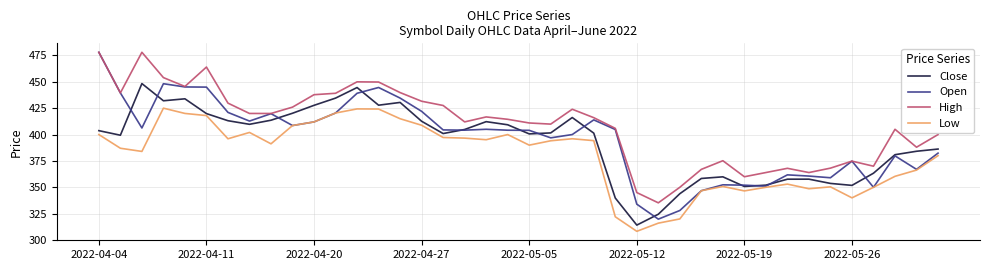

Which series has the largest total across all categories?

High